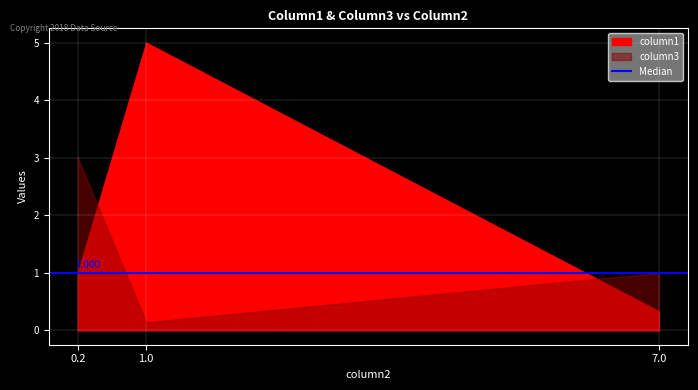

What is the approximate value of column1 at 1.0?

5.0